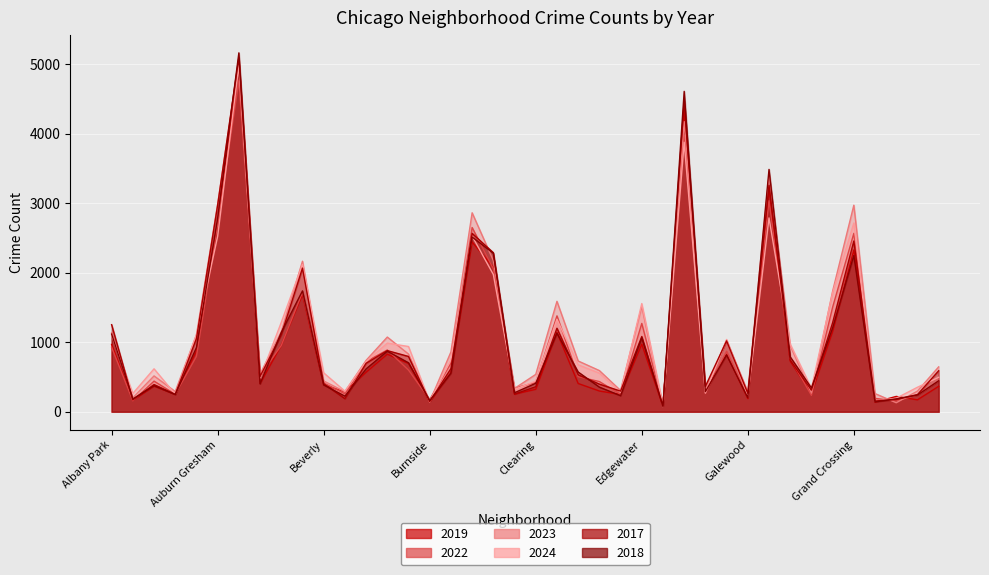

Reading left to right, extract all data points from this chart.

2019: 968	166	368	249	872	2700	5008	405	957	1687	385	287	568	828	694	142	561	2441	2079	253	322	1140	406	298	248	972	77	4310	308	825	189	3227	728	261	1153	2328	138	220	171	365
2022: 926	157	440	251	797	2698	4763	522	953	1719	414	258	722	888	599	175	698	2650	2056	338	422	1379	504	434	250	1270	99	3980	263	870	210	3035	766	236	1504	2566	192	154	240	443
2023: 1138	201	515	291	1106	2988	5064	542	1152	2165	442	288	739	1074	829	146	860	2862	2174	335	537	1588	730	592	305	1513	71	4174	313	1029	285	3398	949	268	1734	2971	261	129	297	645
2024: 1104	263	617	251	1111	2525	4978	484	1286	2119	559	296	720	987	938	140	751	2527	1974	321	441	1330	675	555	281	1556	97	3877	269	1039	232	2788	973	337	1712	2715	151	194	352	495
2017: 1252	171	391	250	1053	2973	5096	508	1107	2066	403	188	697	879	795	145	620	2566	2288	253	360	1201	531	397	296	1082	87	4471	365	1019	265	3257	743	311	1281	2456	154	176	246	589
2018: 1117	184	374	248	924	2787	5163	401	1142	1738	386	224	616	870	704	160	554	2513	2280	273	409	1131	571	354	230	1063	75	4609	289	817	202	3486	789	342	1205	2249	141	185	240	444